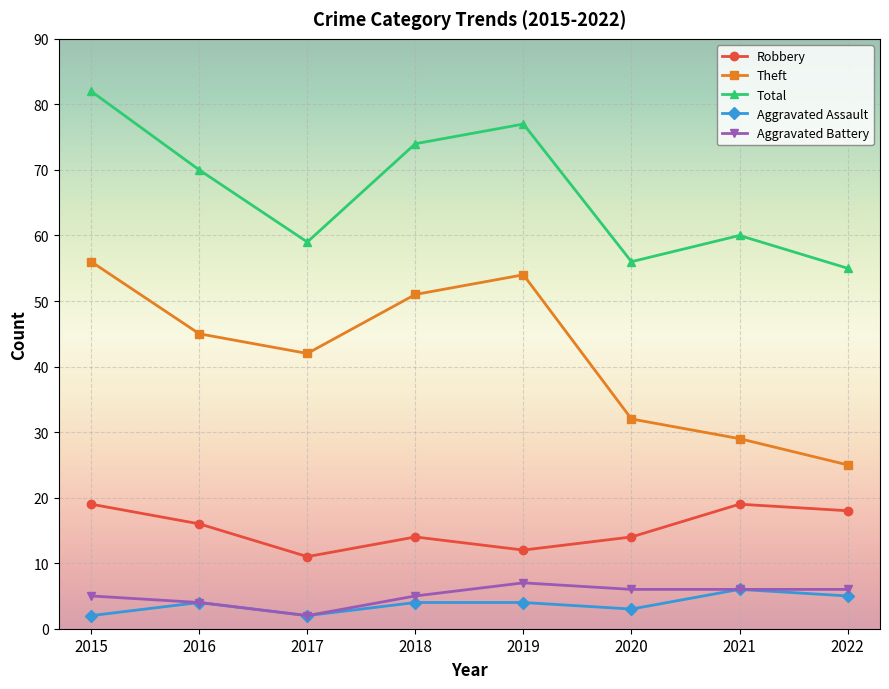

Is this an area chart (filled region under the line)?

No